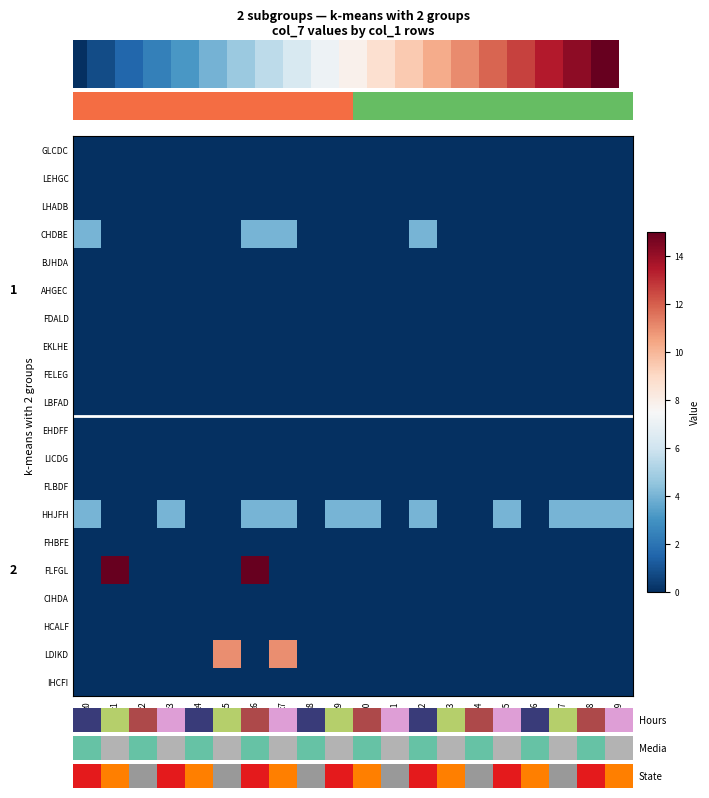

Which has a higher value, 11 or 19?

11